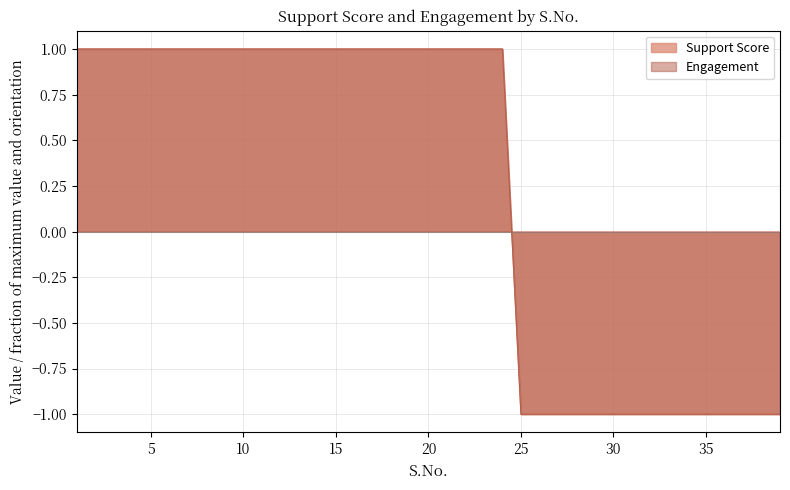

True or false: Engagement and Support Score intersect in this chart.

False